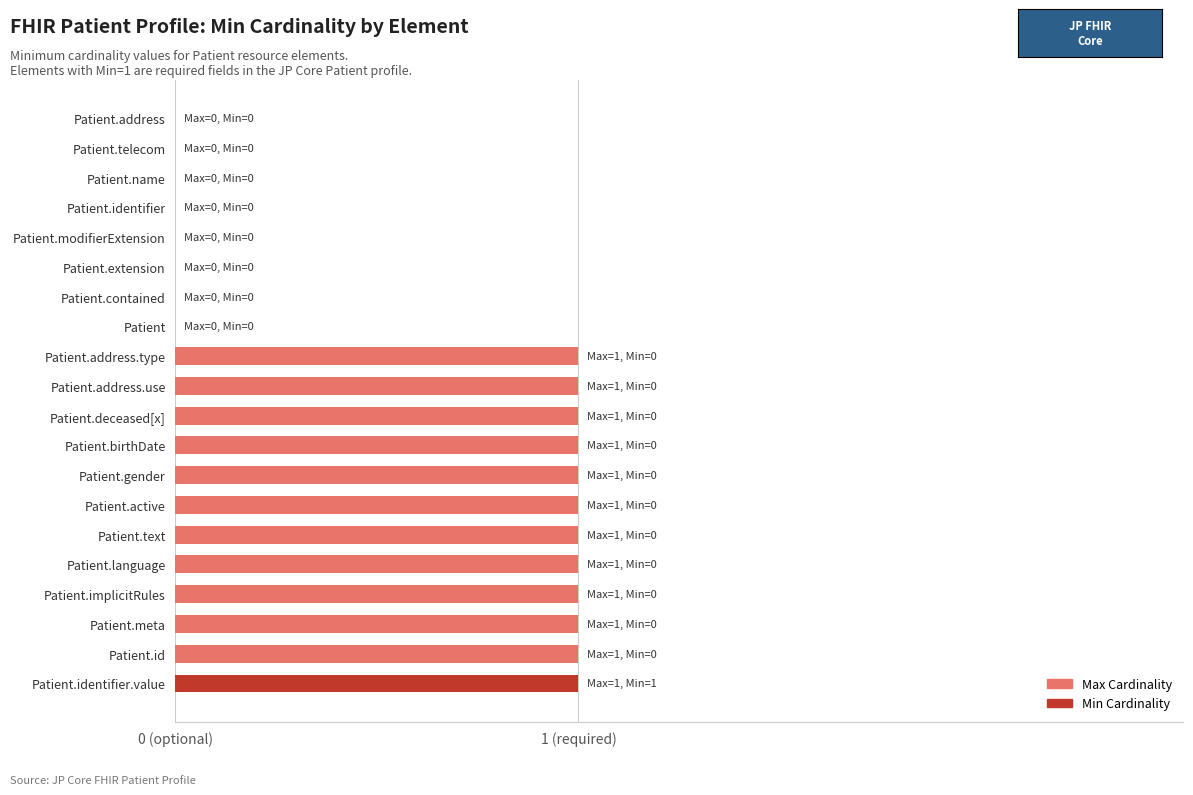

What value does the Max Cardinality series have at Patient.identifier.value?

1